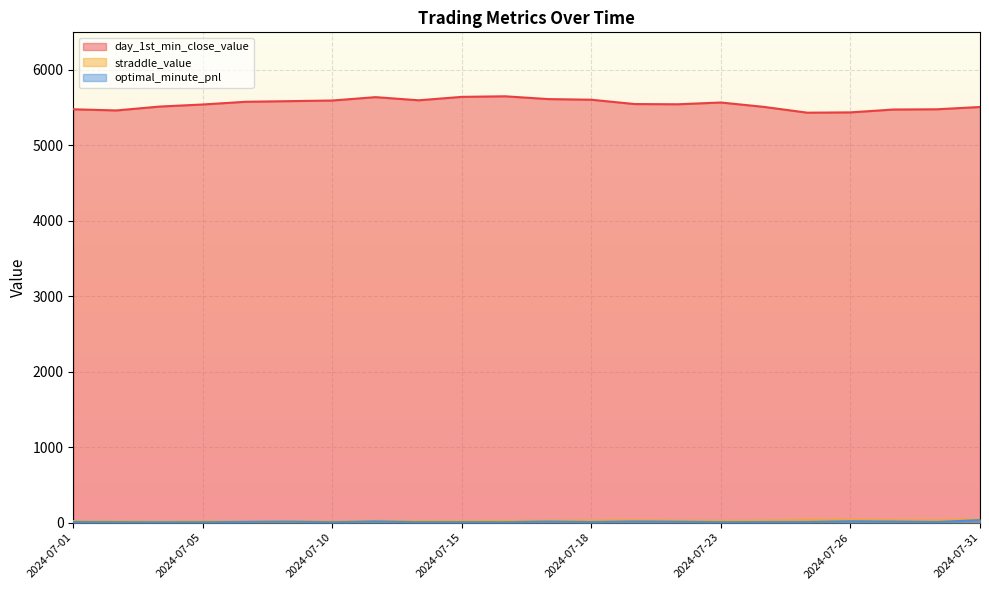

What is the difference between the maximum and second lowest values in the day_1st_min_close_value series?

213.1